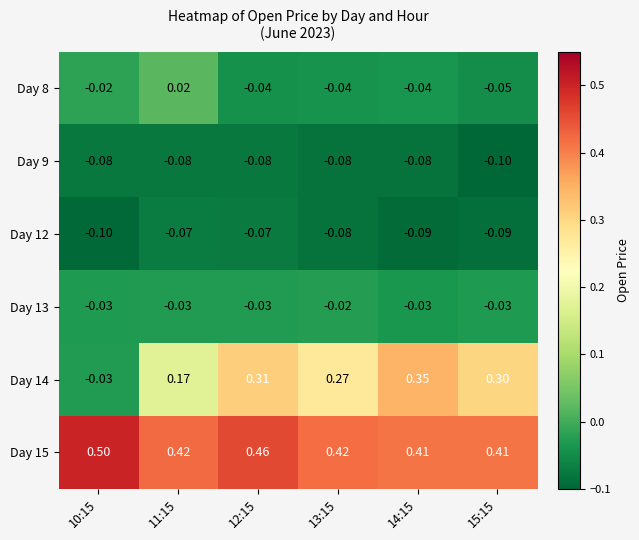

Is the value of Day 13 at 10:15 greater than the value of Day 15 at 15:15?

No